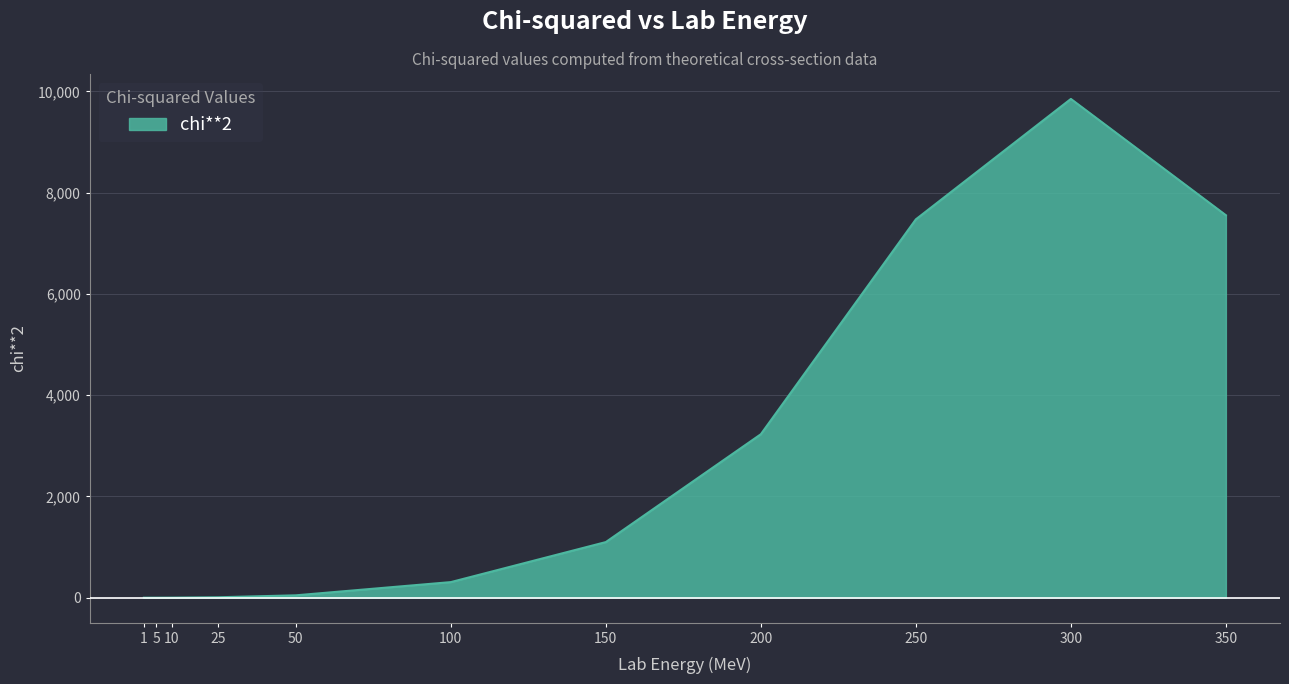

What is the maximum value shown in the chart?

9850.7